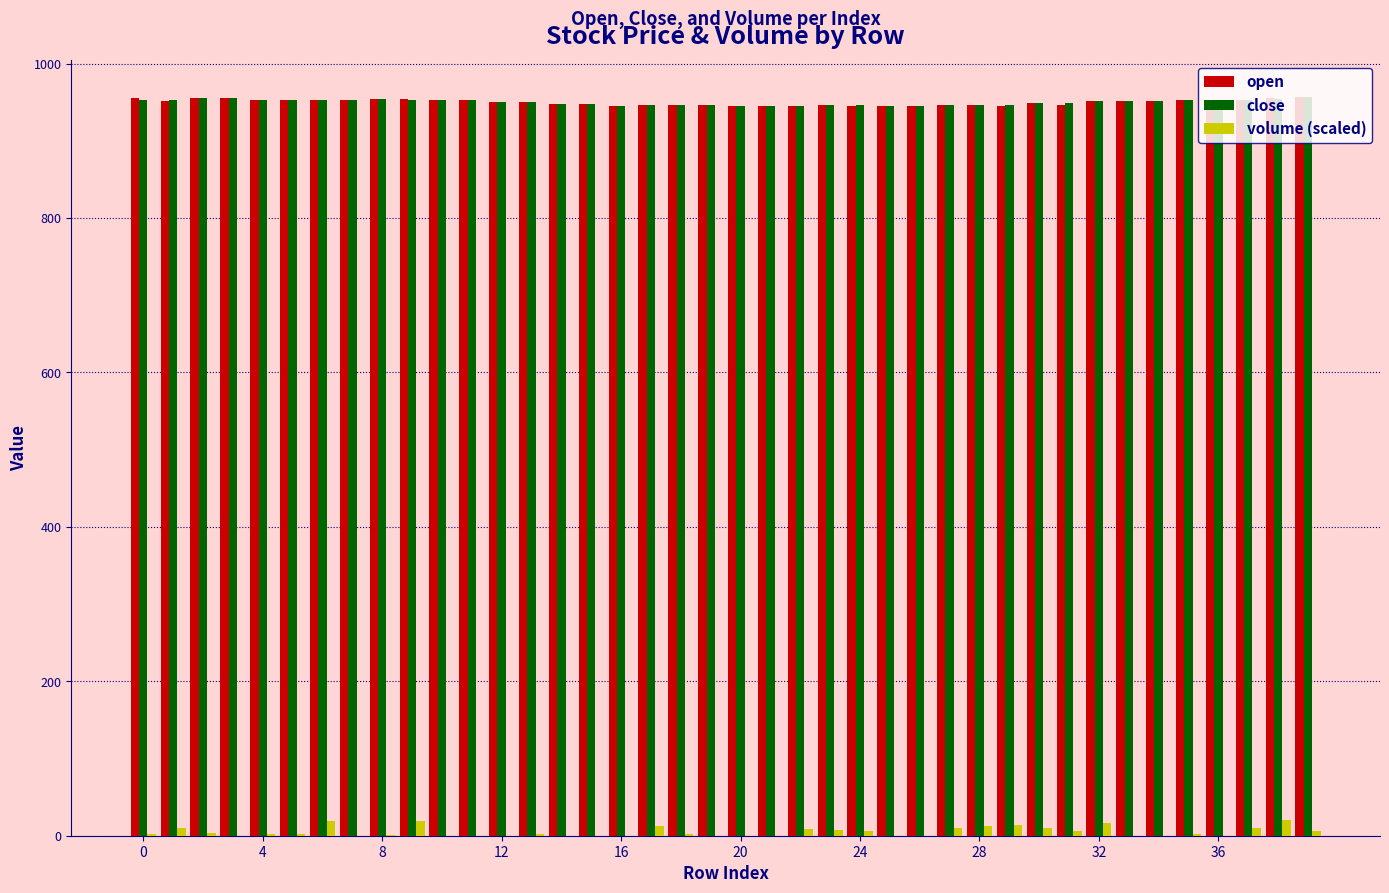

What is the highest value of the close series?

957.0